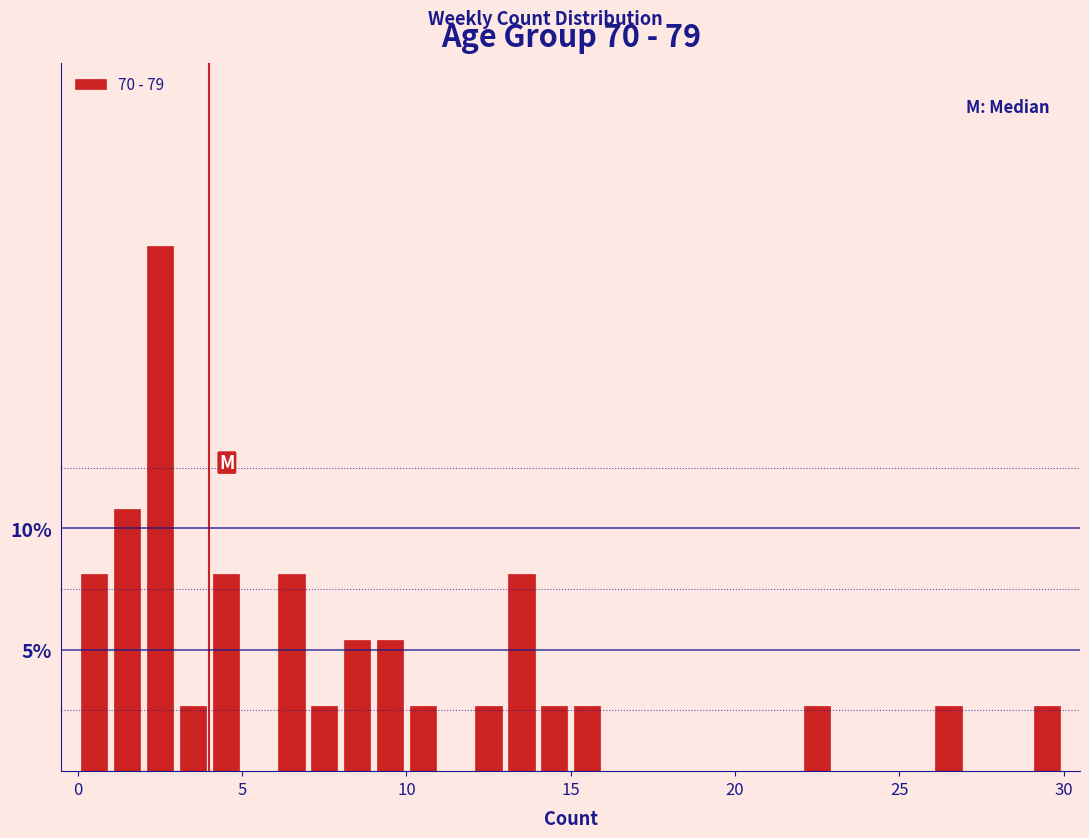

Around what value on the x-axis is the tallest bar? Give the approximate position of its centre, as read against the axis.

2.5